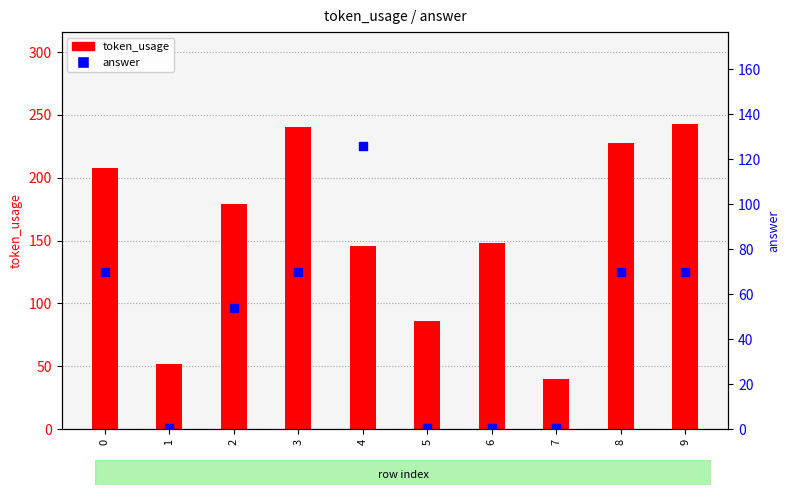

Which series has the largest total across all categories?

token_usage